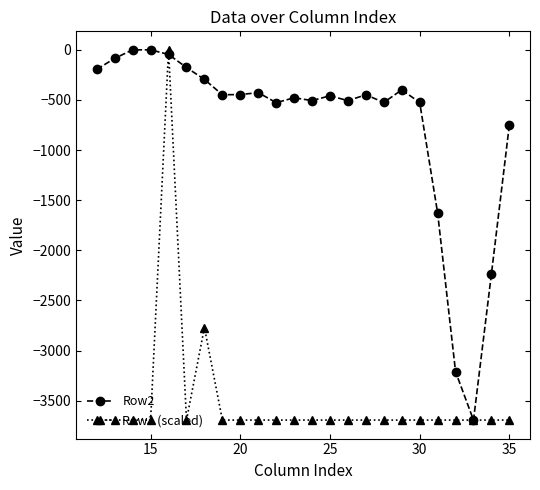

True or false: Row2 has more than 2 interior local peaks.

True